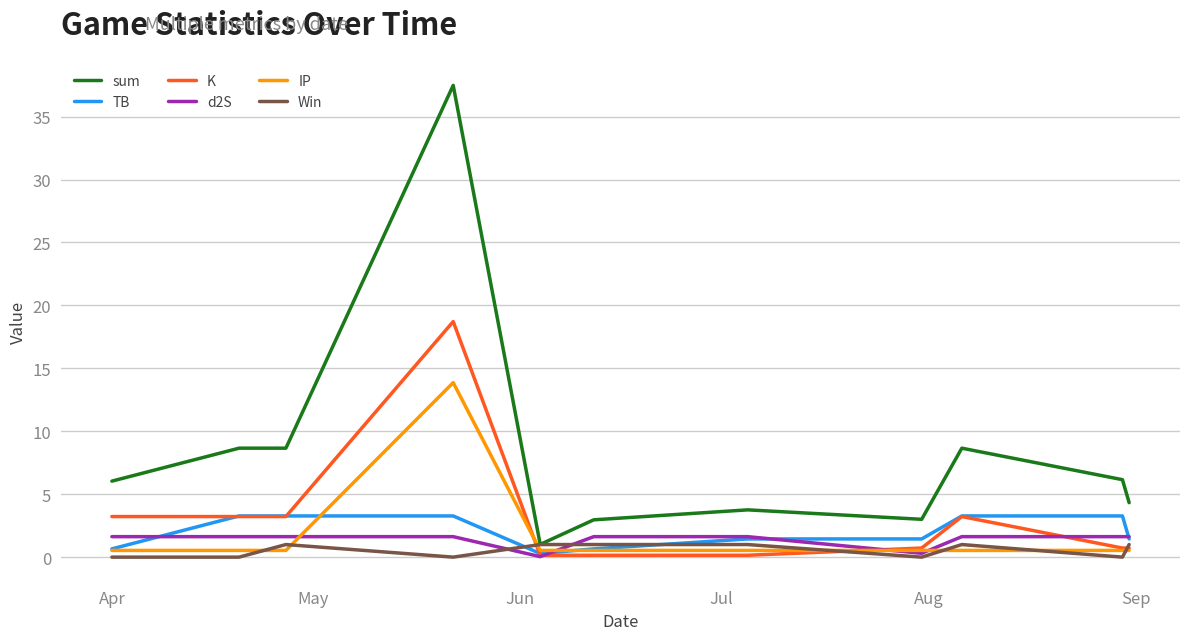

List the series in order of their peak value, lowest first.

Win, d2S, TB, IP, K, sum